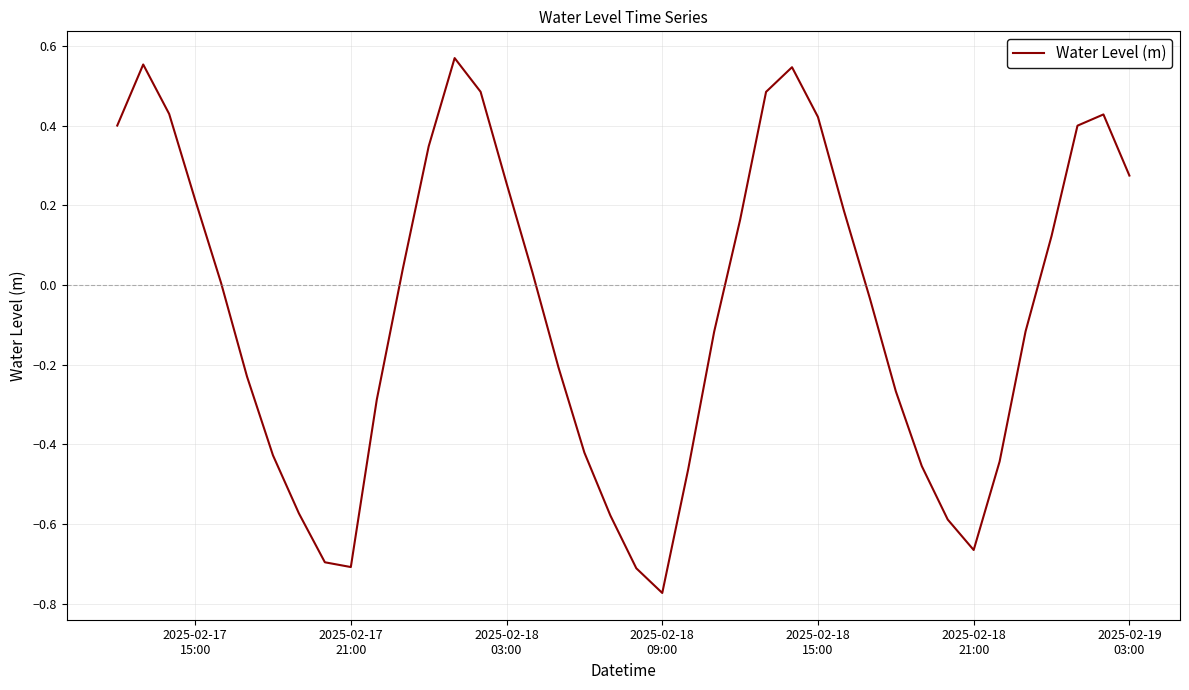

What is the difference between the maximum and minimum values?

1.3